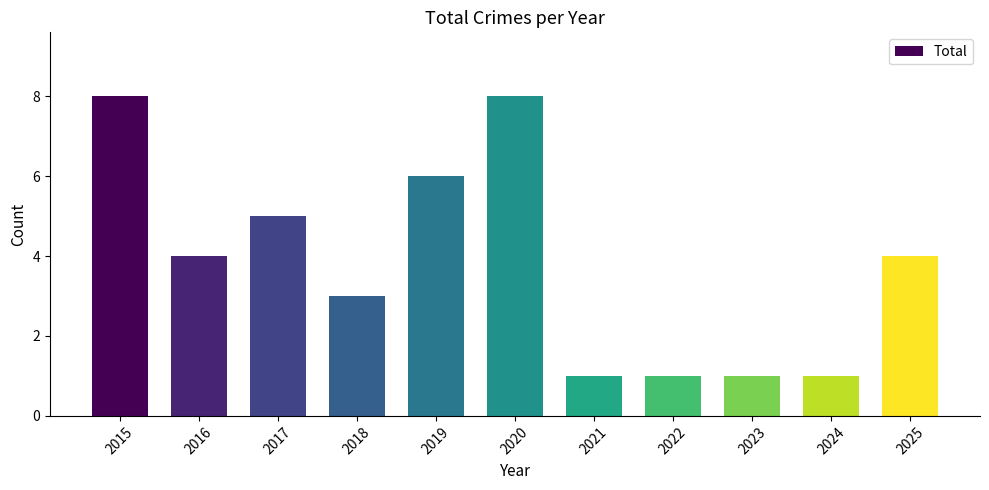

How many values are below 4?

5